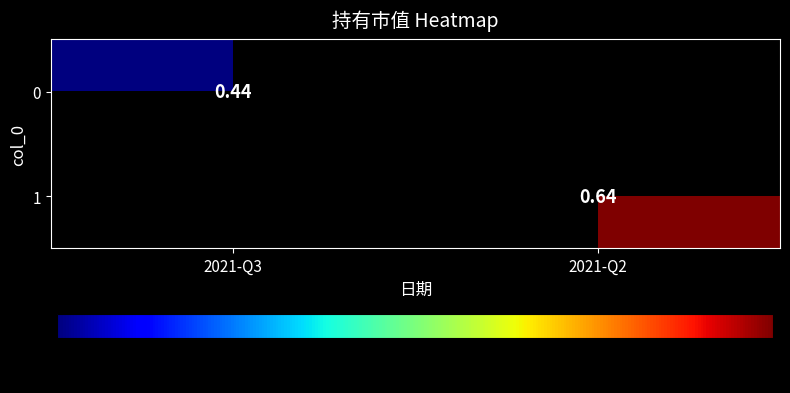

Which label corresponds to the largest value in the chart?

2021-Q2